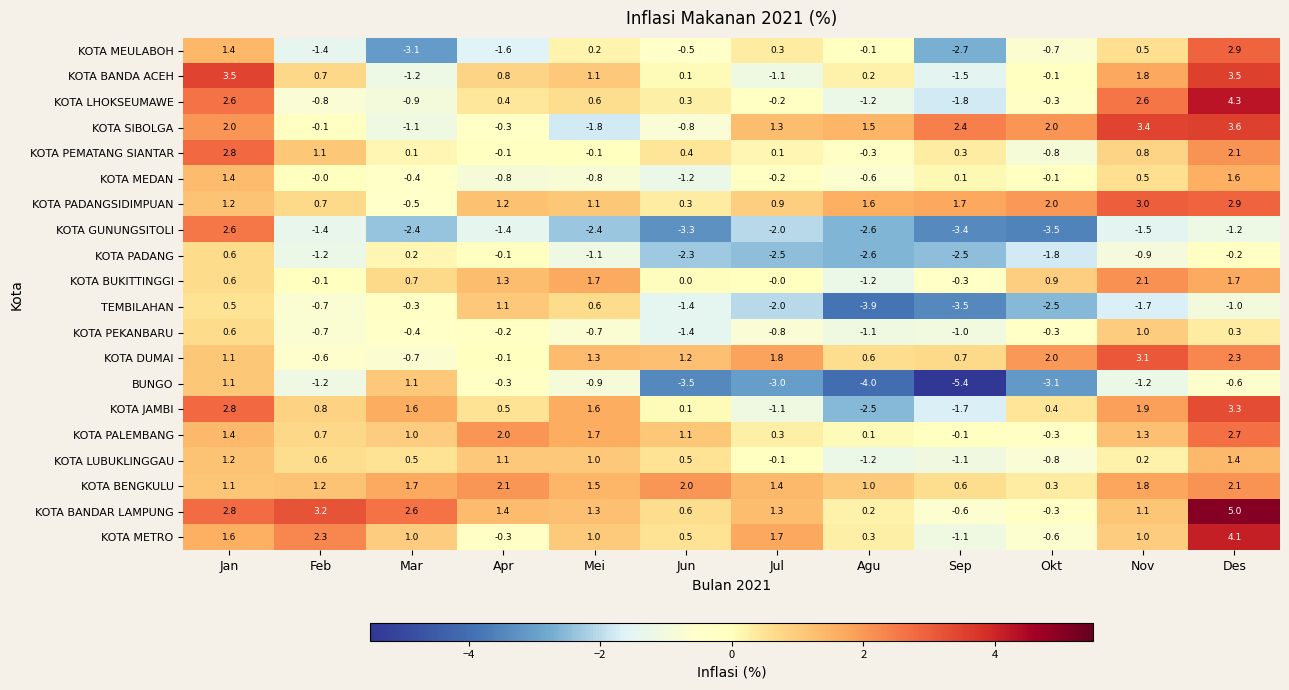

Which category has the highest value in the KOTA PADANG series?

Jan